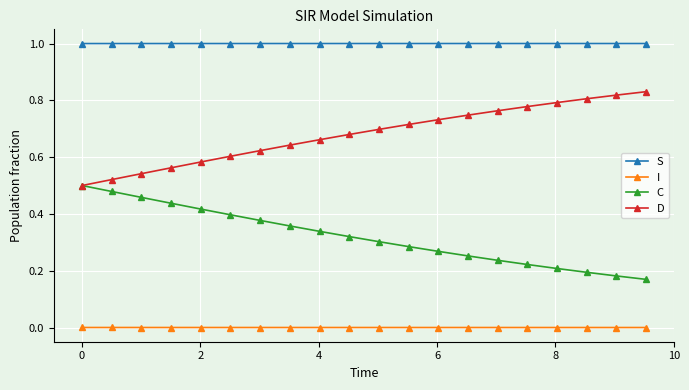

Which series has the largest total across all categories?

S